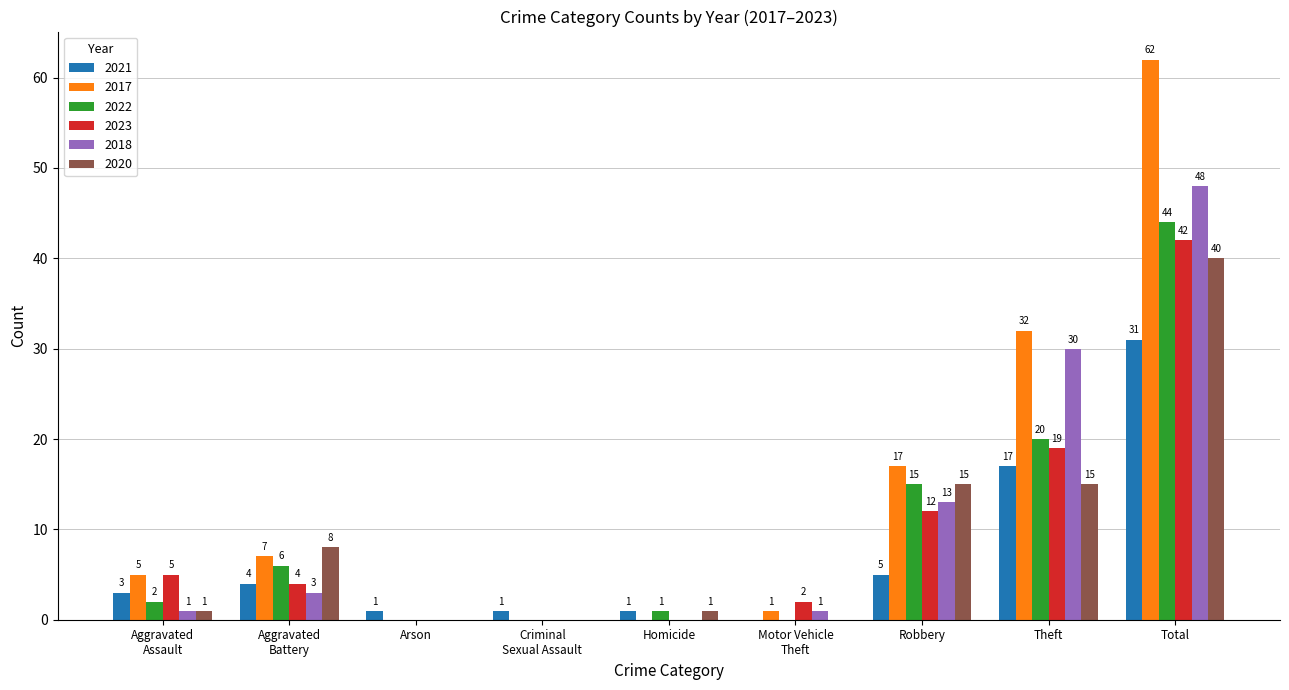

What is the approximate value of 2021 at Total?

31